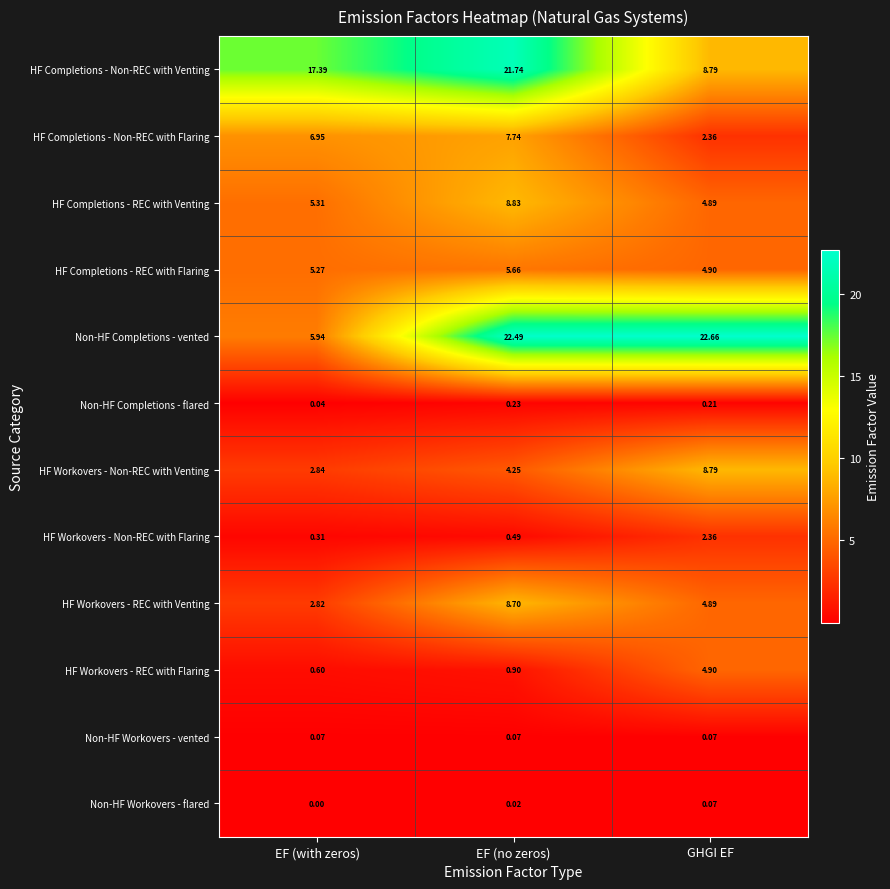

Which category has the lowest value across all series?

EF (with zeros)